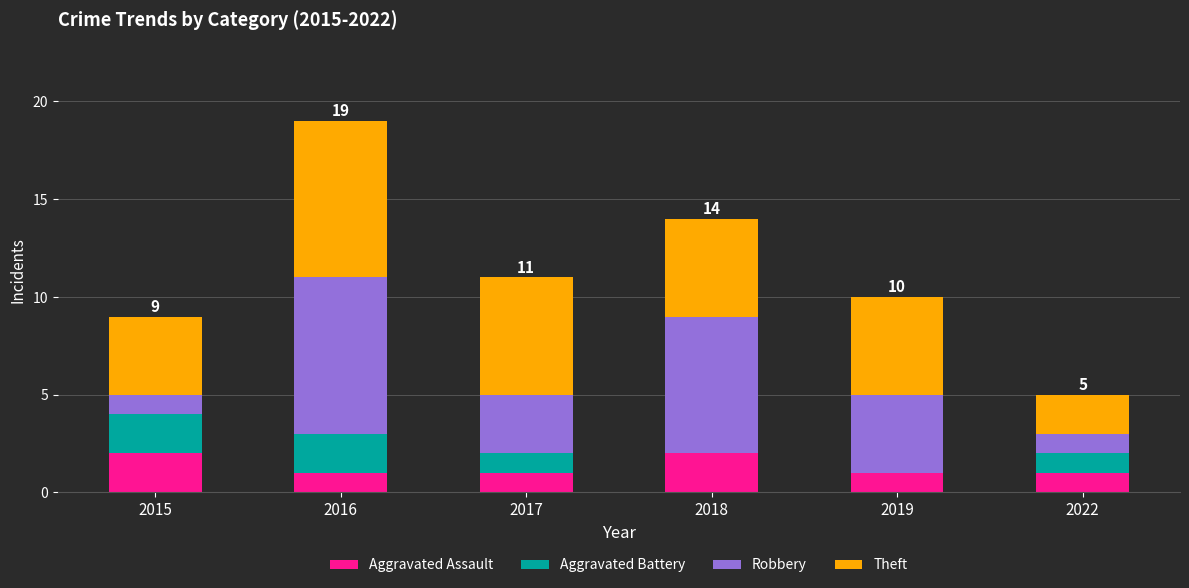

How many series are shown in this chart?

4